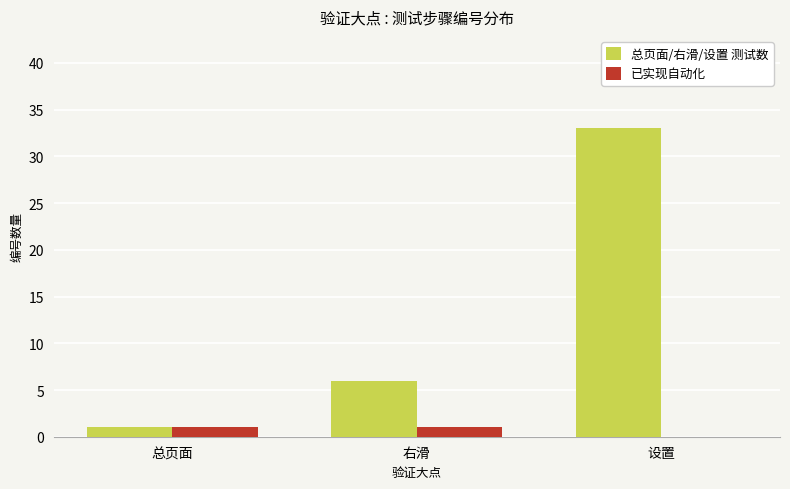

Between 总页面 and 右滑, which series saw the biggest shift?

总页面/右滑/设置 测试数